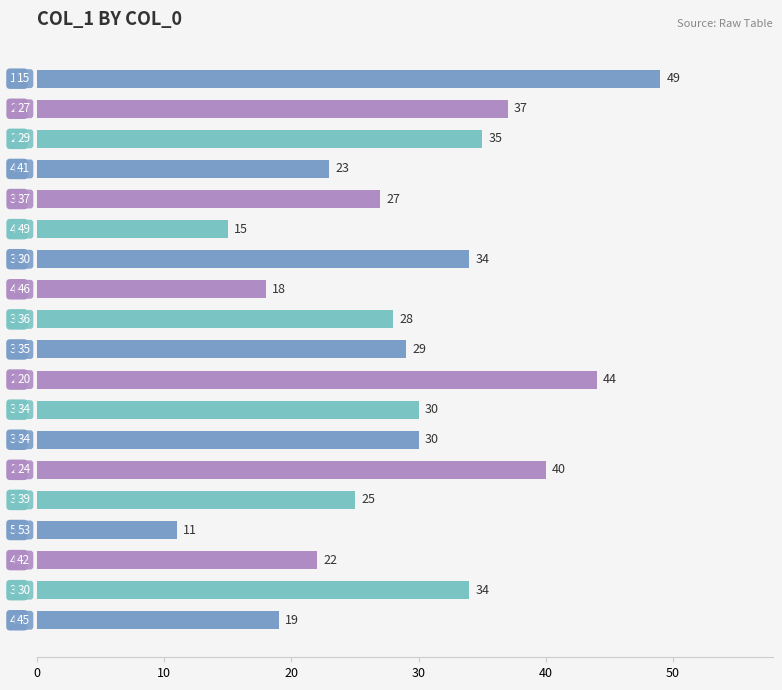

What is the value of the 2nd bar from the top?

37